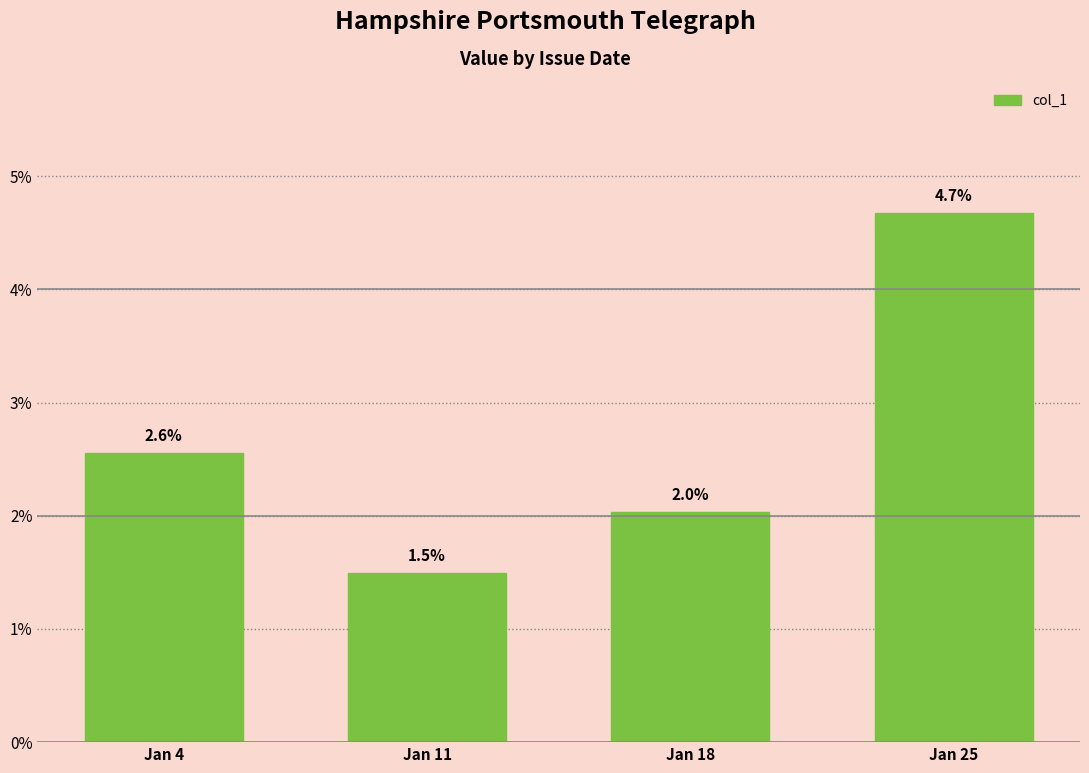

Count the values in the range 0 to 1.

4